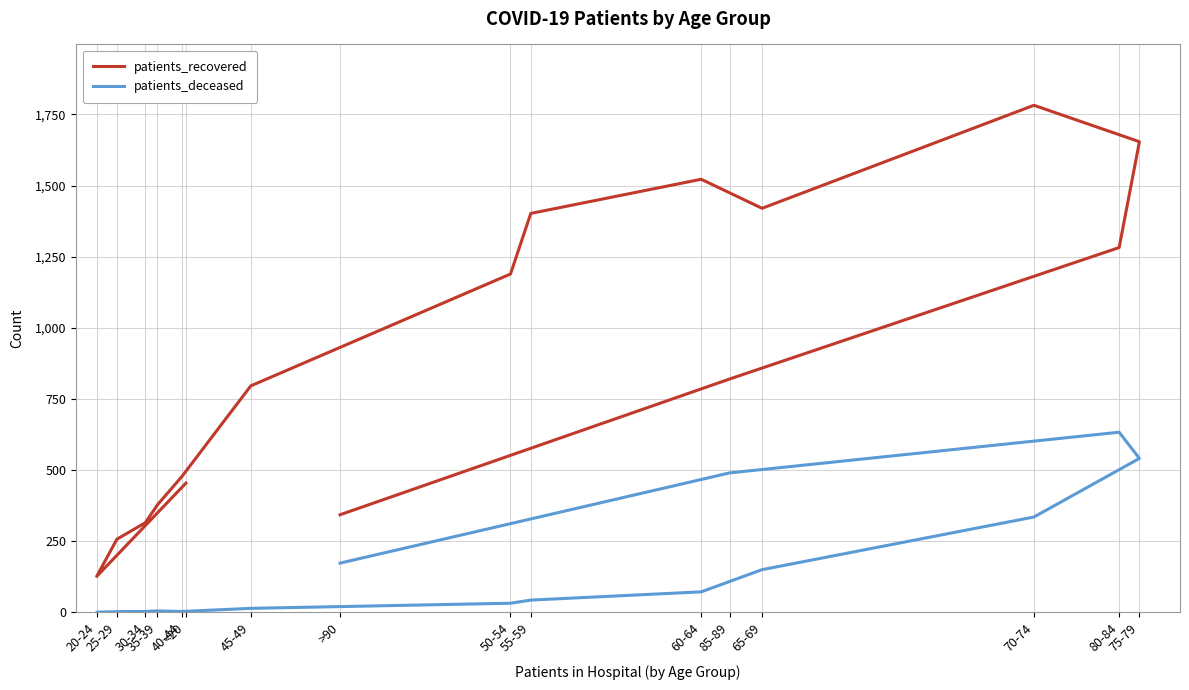

Reading right to left, extract all data points from this chart.

patients_recovered: >90=343	85-89=820	80-84=1282	75-79=1654	70-74=1782	65-69=1420	60-64=1522	55-59=1402	50-54=1189	45-49=796	40-44=477	35-39=378	30-34=315	25-29=257	20-24=126	<20=454
patients_deceased: >90=173	85-89=490	80-84=633	75-79=541	70-74=335	65-69=150	60-64=72	55-59=43	50-54=32	45-49=14	40-44=3	35-39=5	30-34=3	25-29=1	20-24=0	<20=2